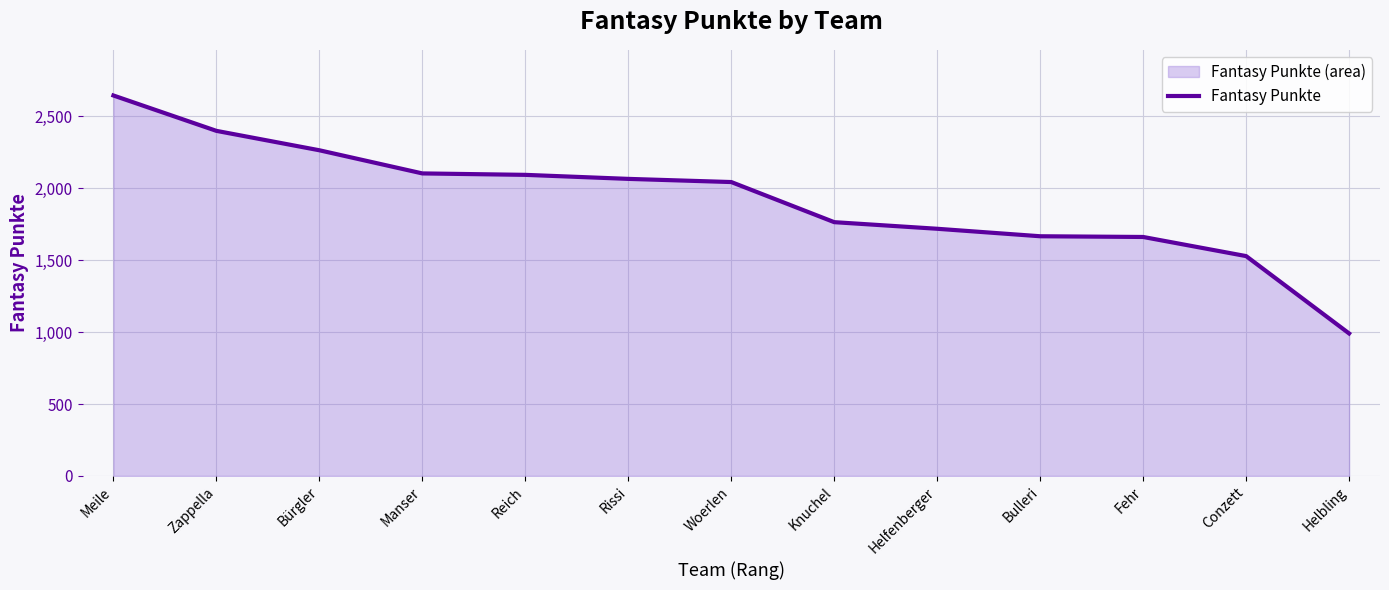

Reading left to right, list all the values displayed in this chart.

2646	2400	2265	2104	2094	2066	2044	1765	1719	1667	1662	1529	991